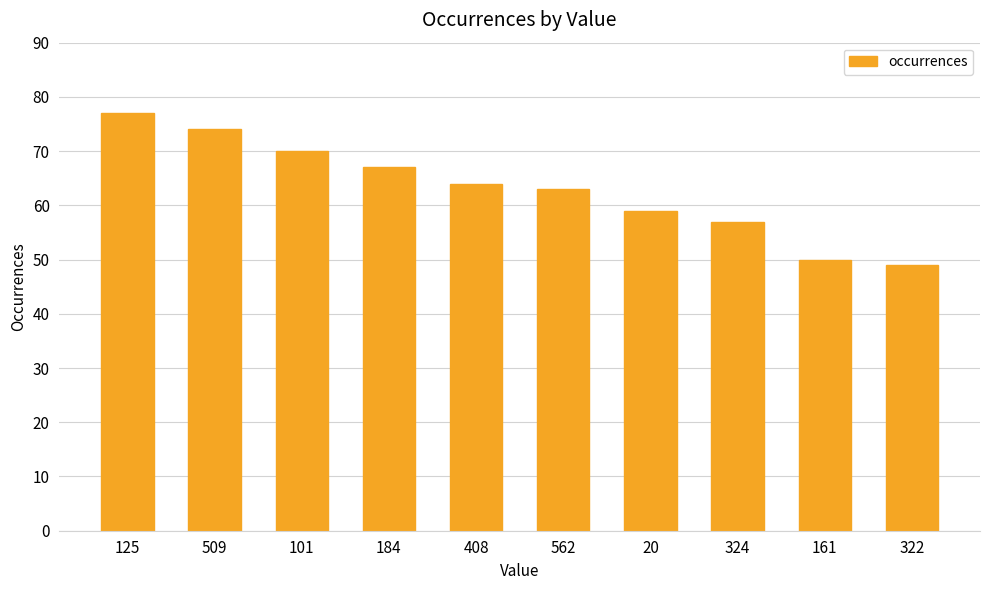

Reading right to left, extract all data points from this chart.

322=49	161=50	324=57	20=59	562=63	408=64	184=67	101=70	509=74	125=77